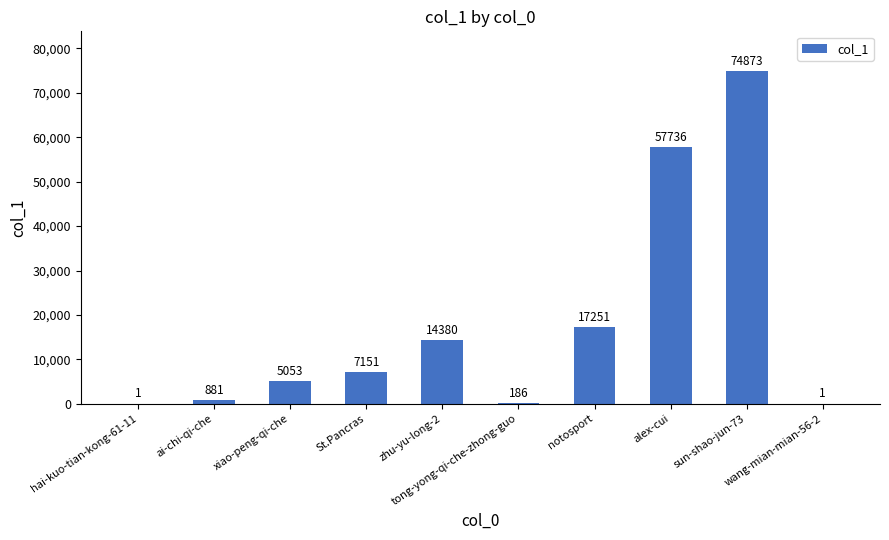

What is the sum of all values?

177513